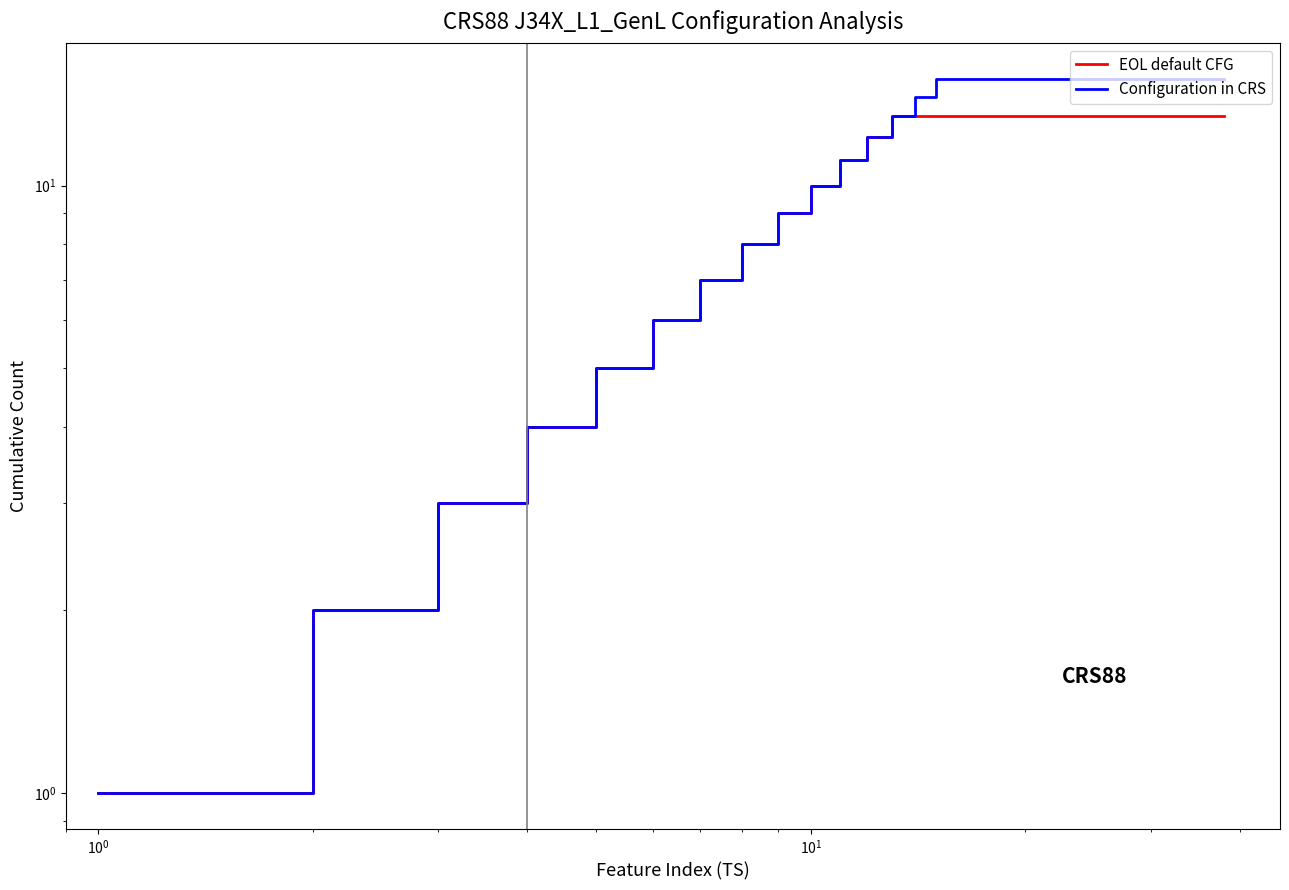

List the series in order of their peak value, highest first.

Configuration in CRS, EOL default CFG